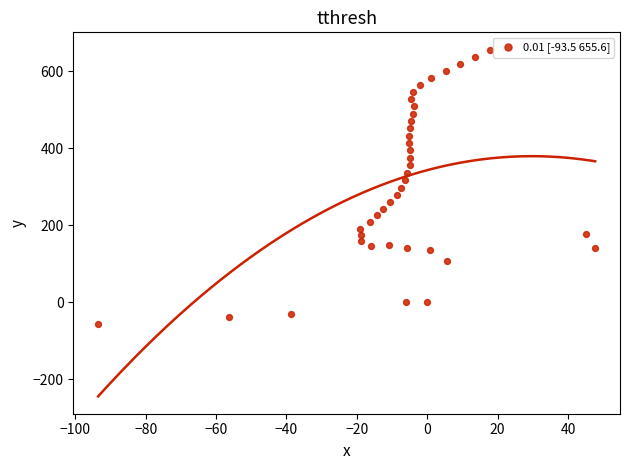

What is the range of Y values (max minus min)?

712.2